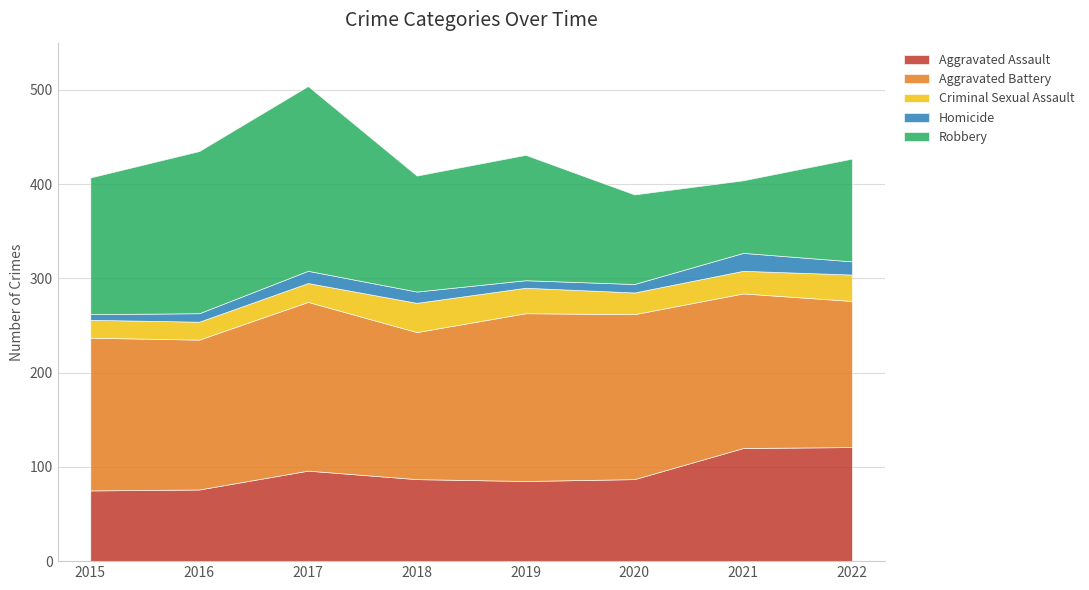

How many lines are shown in the chart?

5